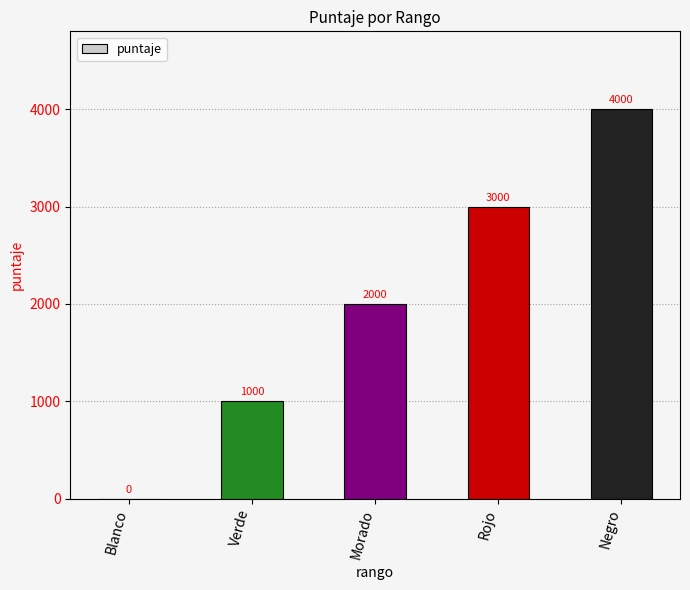

Between Negro and Morado, which is larger?

Negro